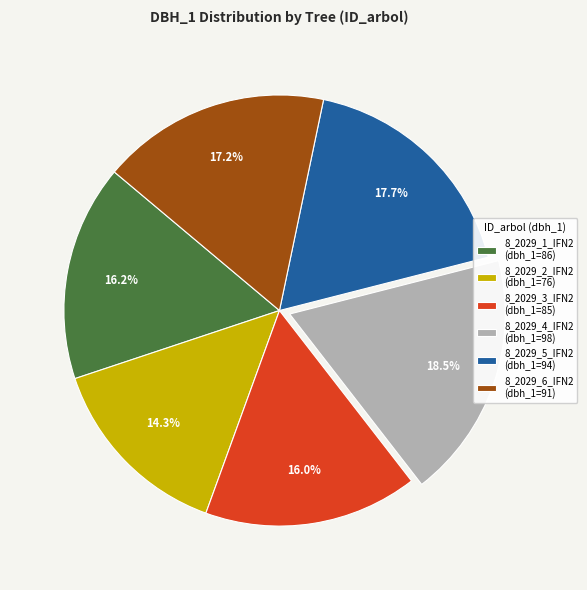

To the nearest percent, what is the average slice percentage?

17%